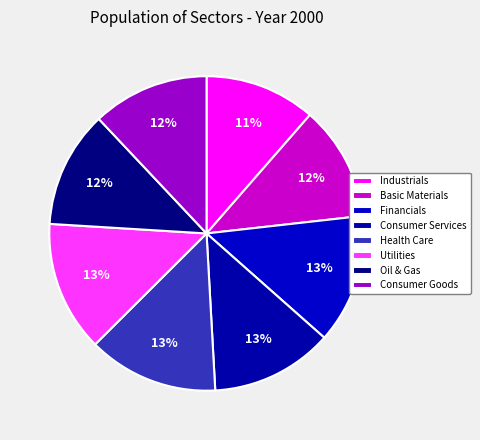

To the nearest percent, what percentage of the pie is Basic Materials?

12%